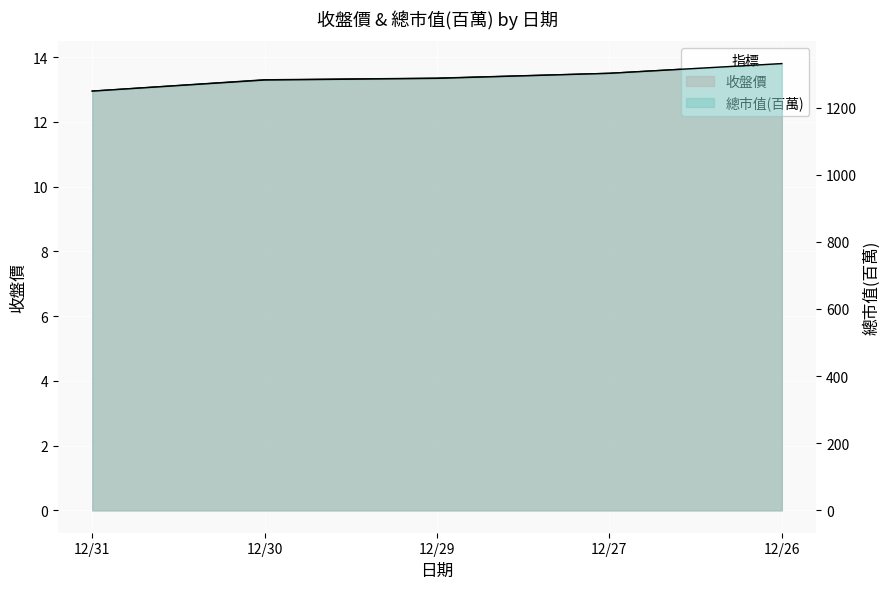

True or false: 收盤價 and 總市值(百萬) cross at least once.

False